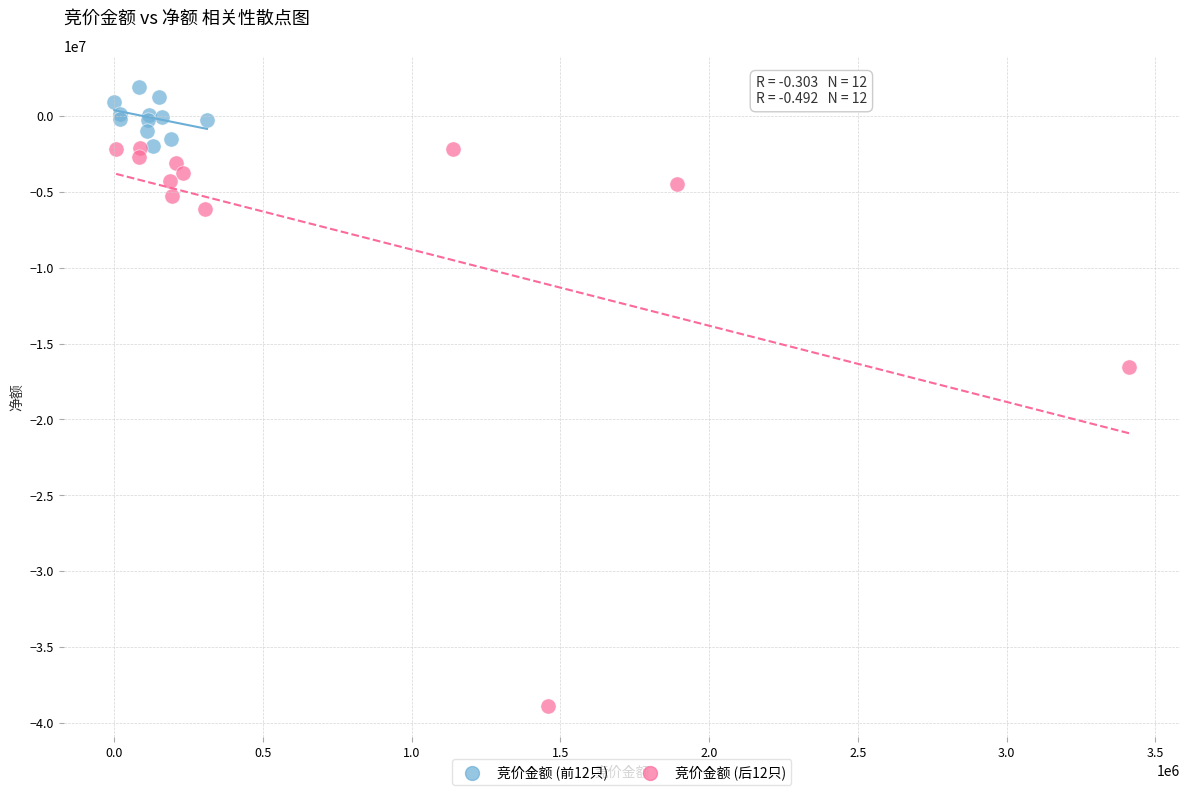

What are all the series names shown in the legend?

竞价金额 (前12只), 竞价金额 (后12只)